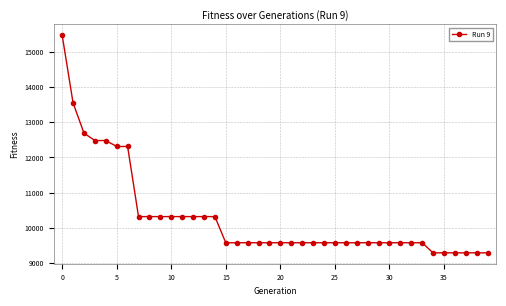

What is the value of the 15th point from the left?

10316